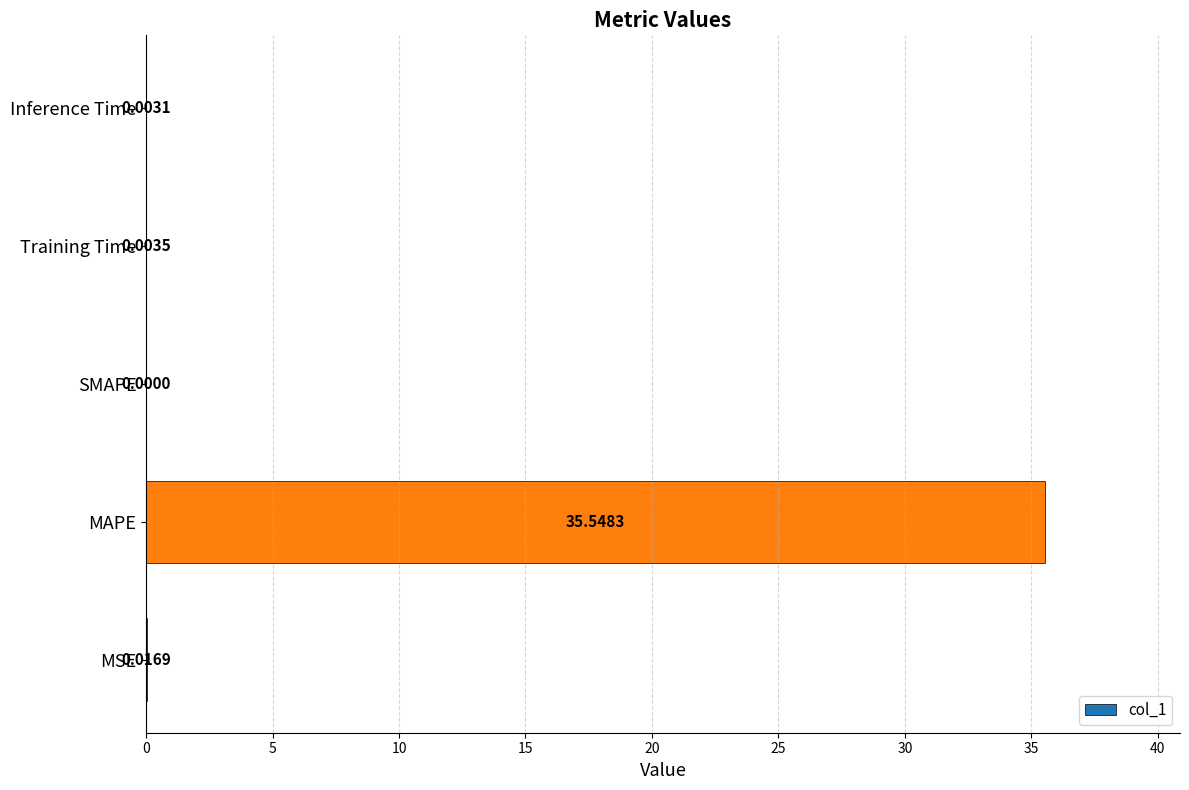

Which label corresponds to the largest value in the chart?

MAPE